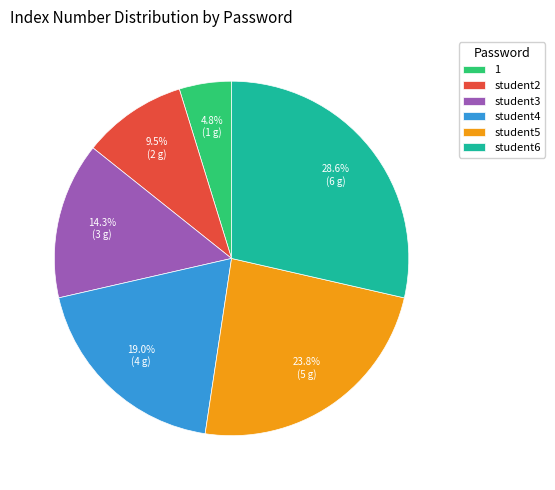

What percentage is the student5 slice, to the nearest percent?

24%